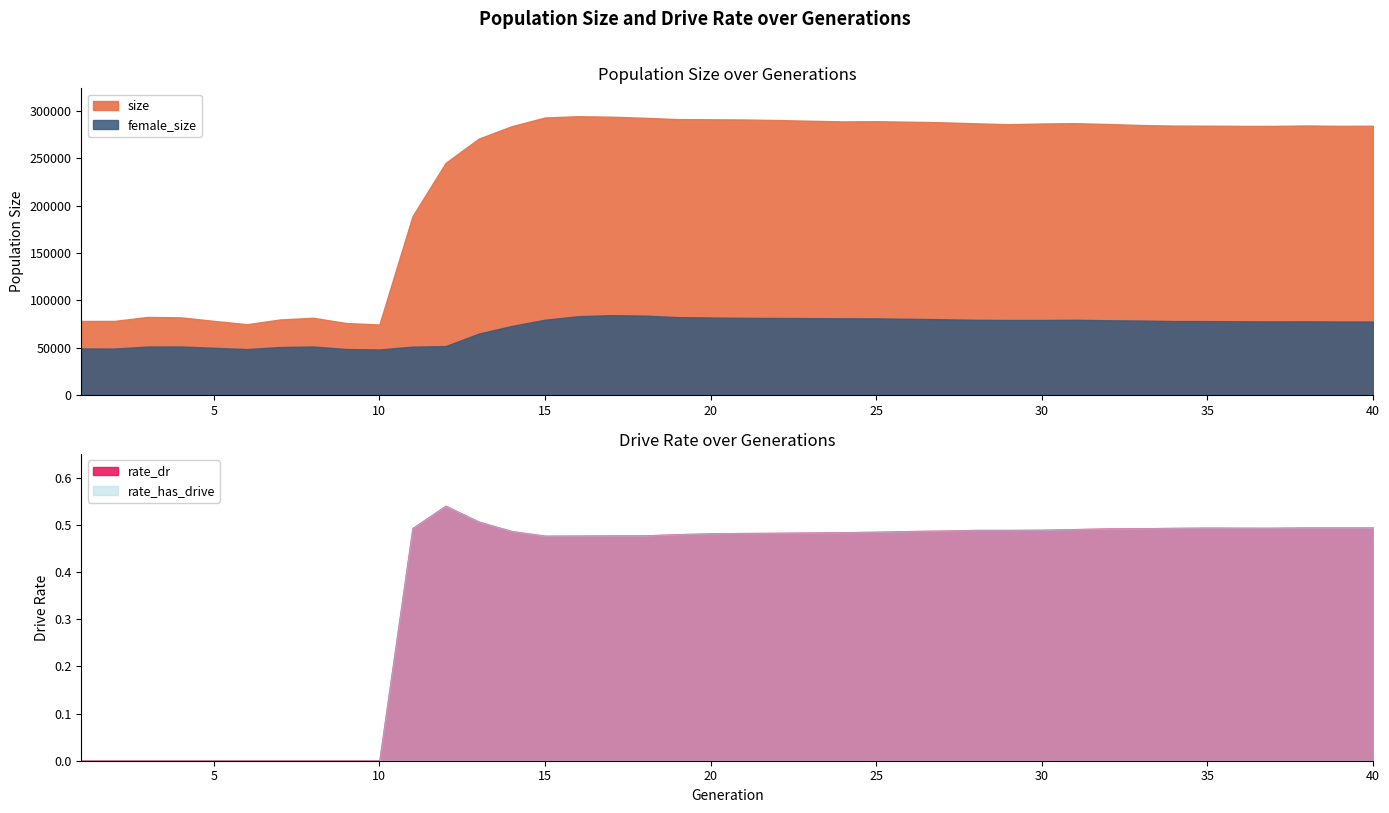

The female_size series shows 48502.0 at 6. True or false?

True